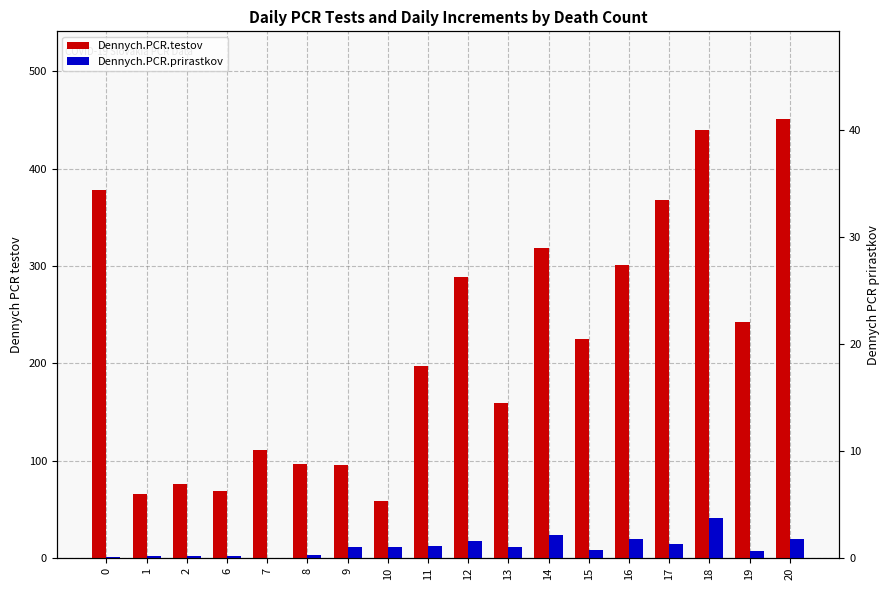

Reading left to right, extract all data points from this chart.

Dennych.PCR.testov: 0=378	1=66	2=76	6=69	7=111	8=97	9=95	10=58	11=197	12=289	13=159	14=318	15=225	16=301	17=368	18=440	19=242	20=451
Dennych.PCR.prirastkov: 0=1	1=2	2=2	6=2	7=0	8=3	9=11	10=11	11=12	12=17	13=11	14=24	15=8	16=19	17=14	18=41	19=7	20=19